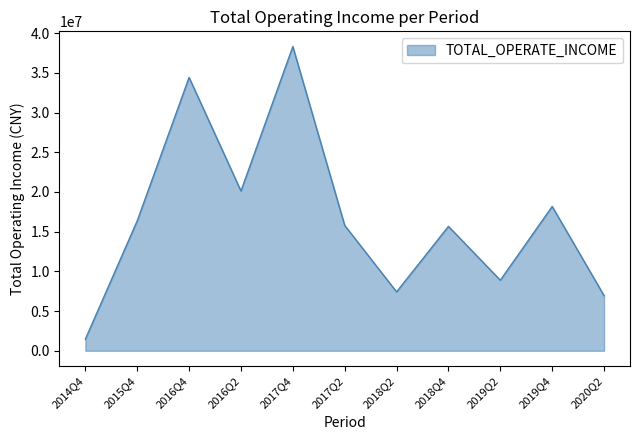

Is it true that the value at 2016Q4 is 8646780.3?

False